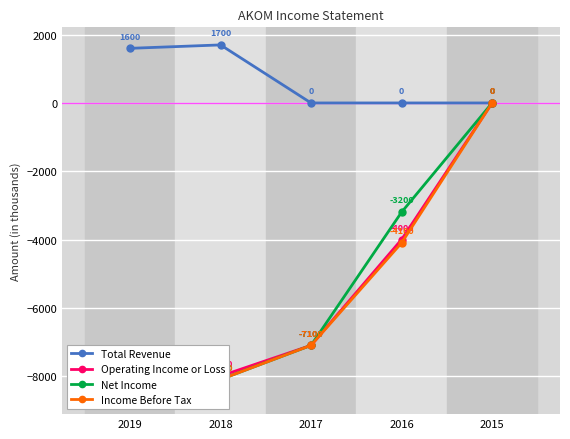

What are all the series names shown in the legend?

Total Revenue, Operating Income or Loss, Net Income, Income Before Tax